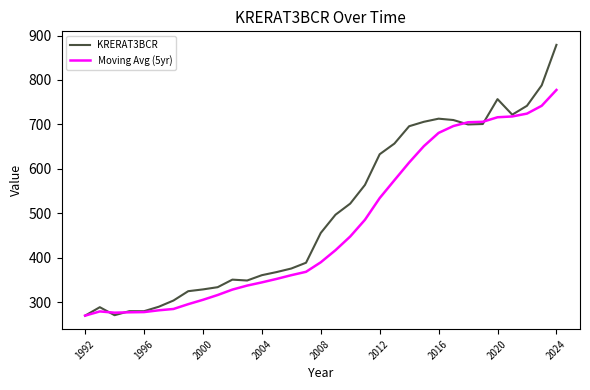

What is the smallest value displayed?

270.0